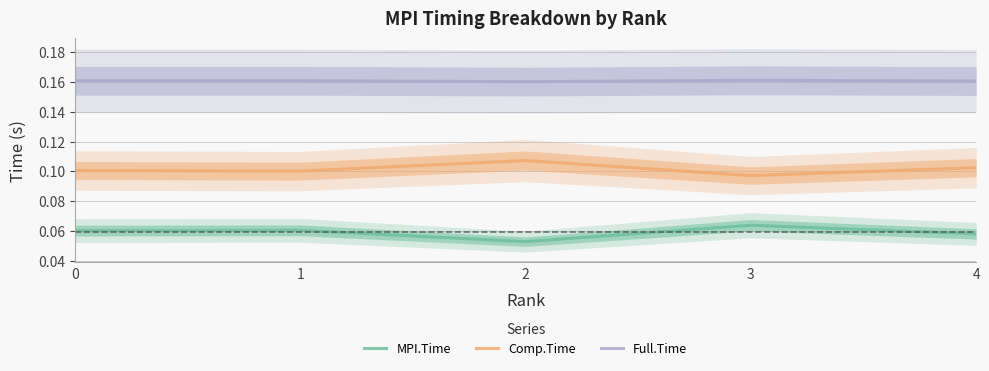

True or false: Comp.Time has a value of 0.1 at 2.

True